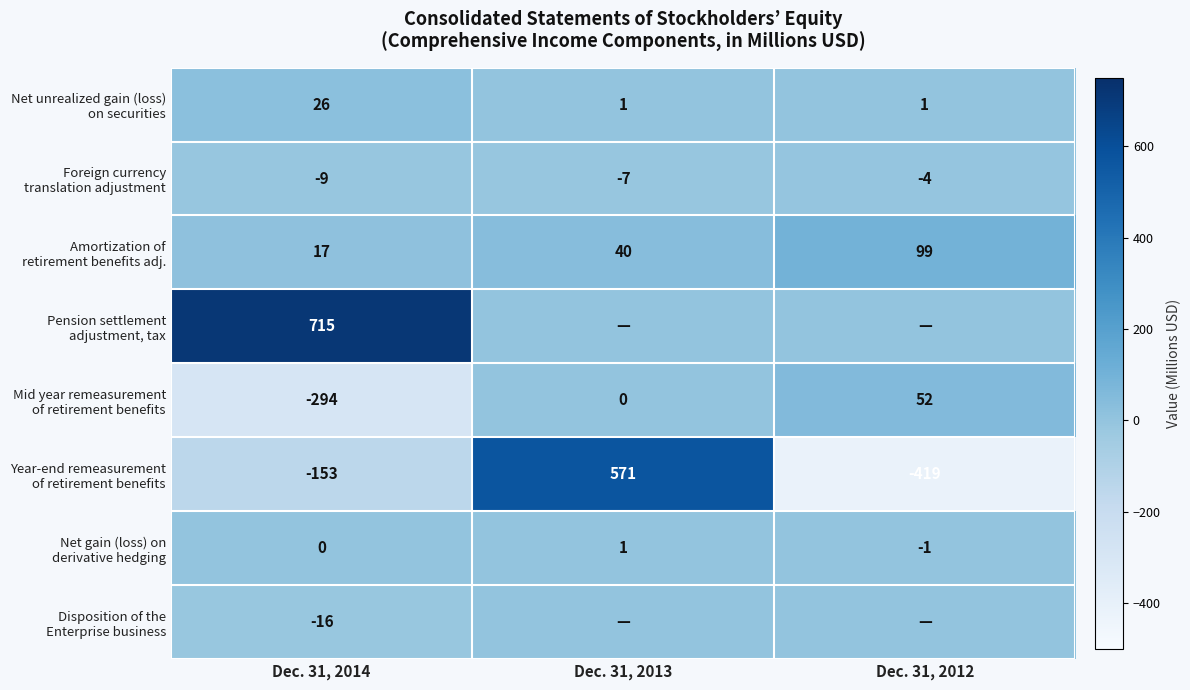

What is the spread (max minus min) of values at Dec. 31, 2014?

1009